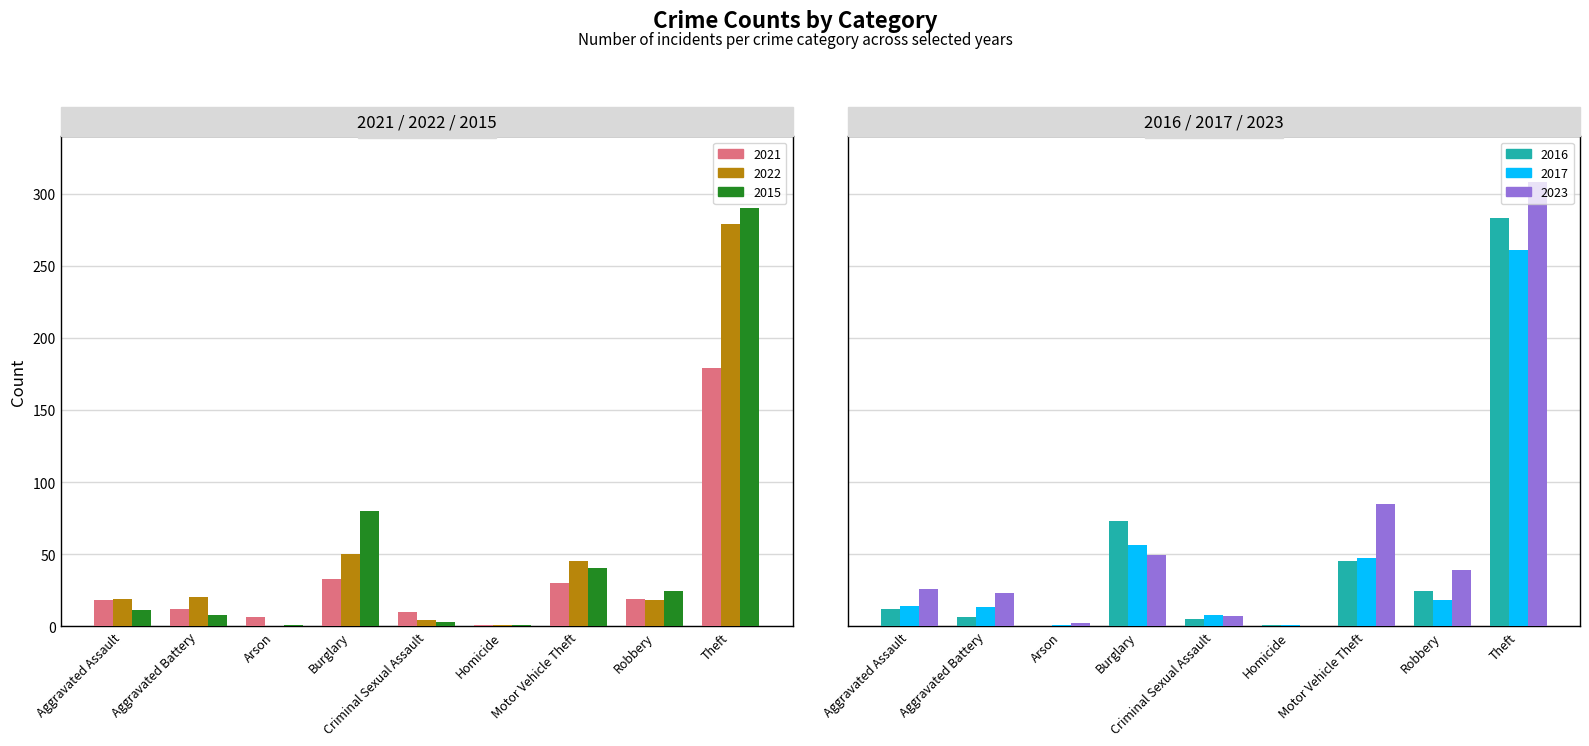

How many distinct data groups are displayed?

6